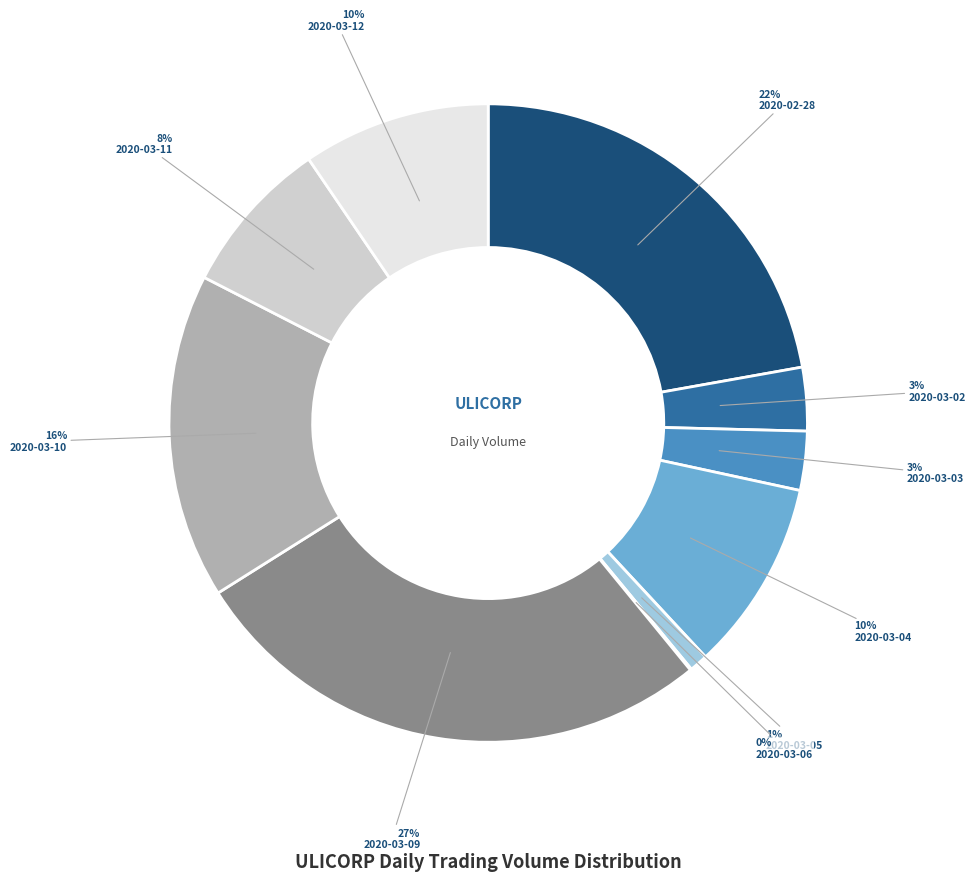

Is 2020-03-05 the majority of the pie?

No